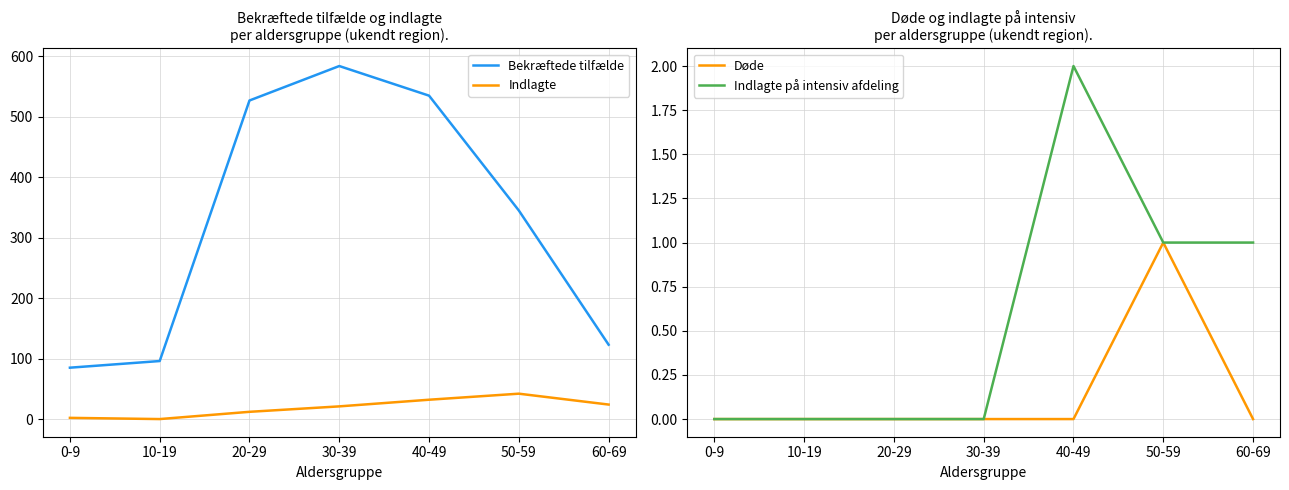

What position from the left is 30-39?

4